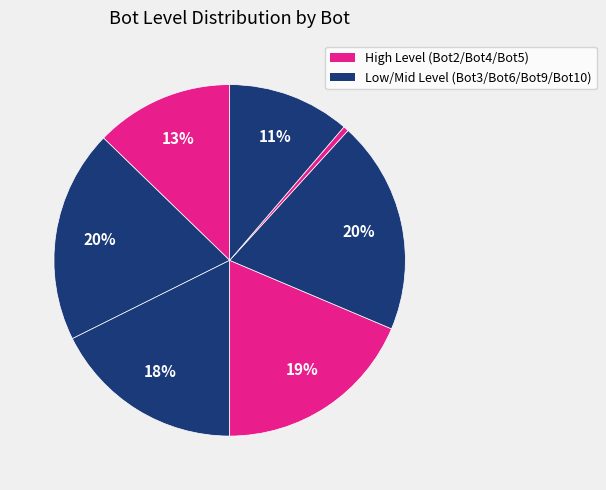

How many segments does this pie chart have?

7